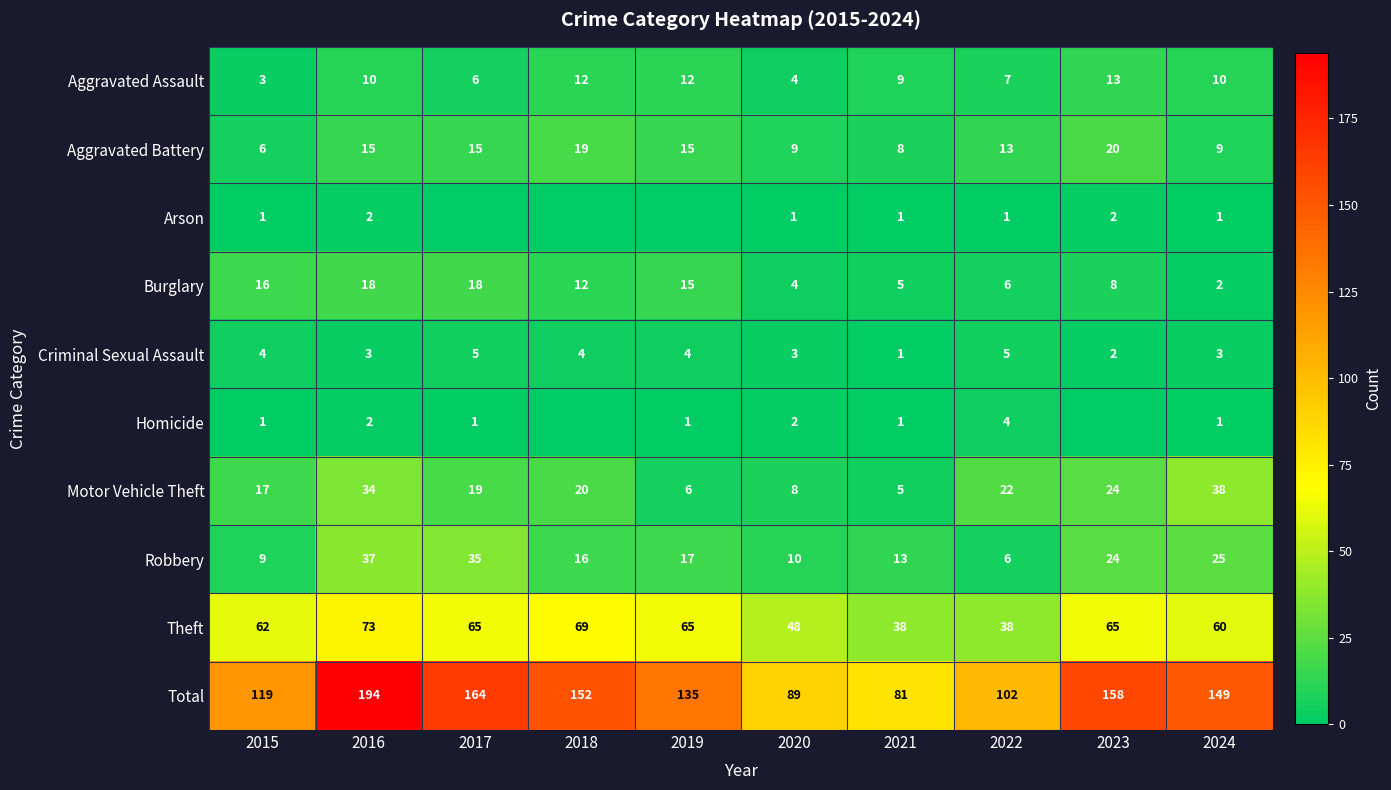

What is the average value of the Robbery series?

19